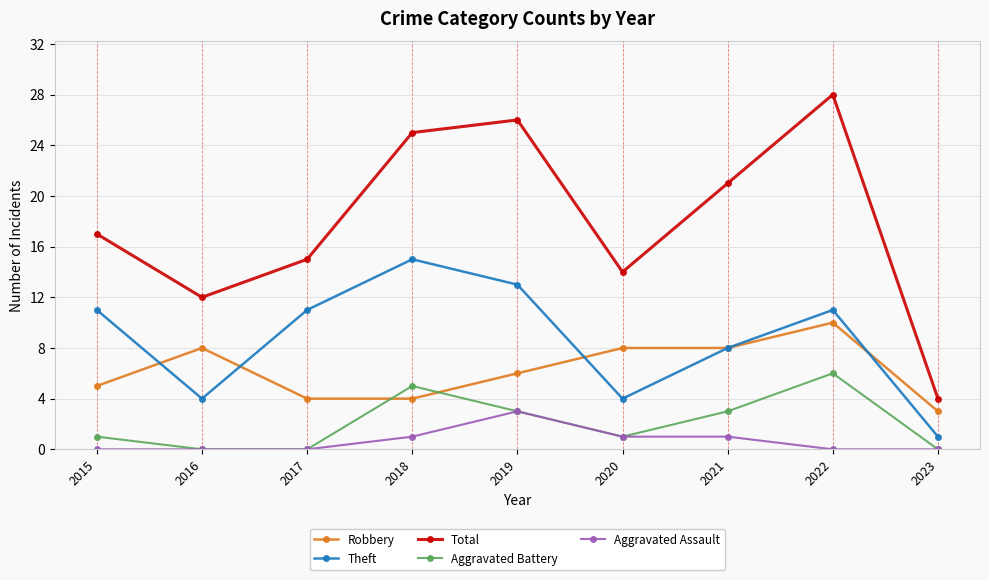

How many series are shown in this chart?

5